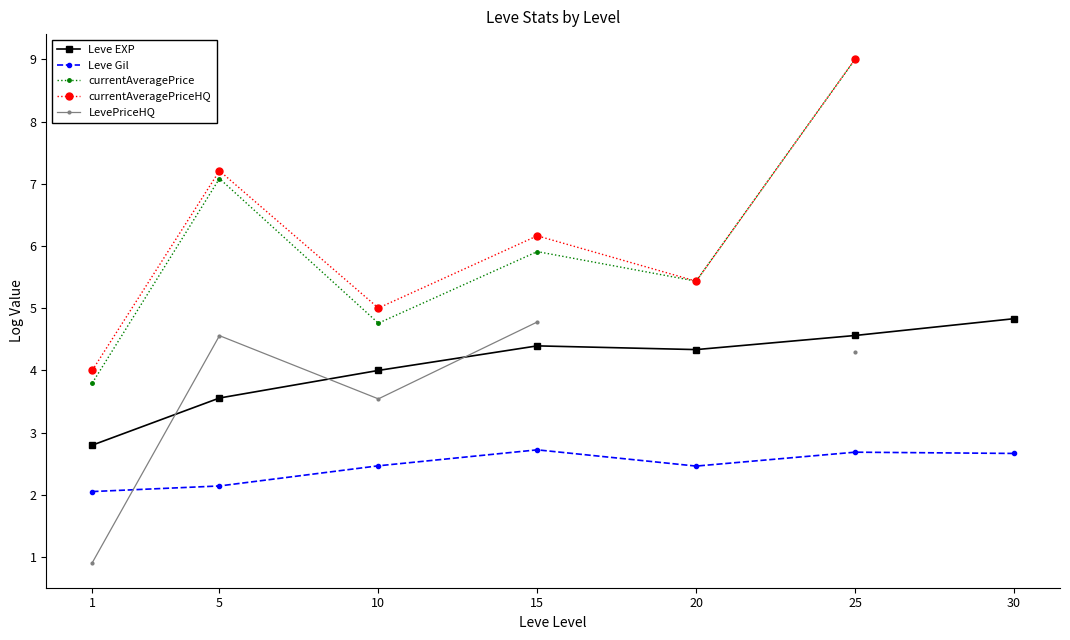

True or false: Leve EXP has more than 0 interior local peaks.

True